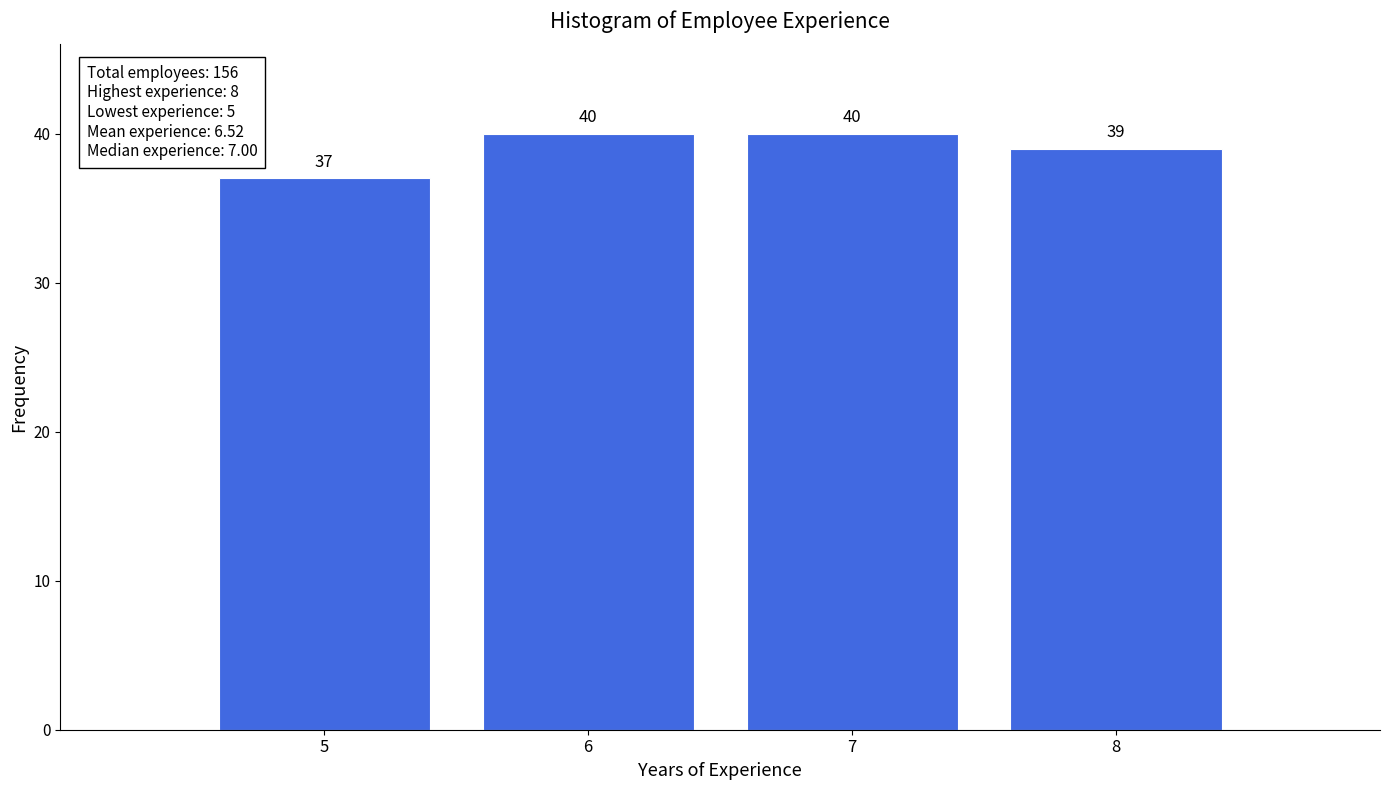

Reading left to right, what are all the values shown in this chart?

5=37	6=40	7=40	8=39